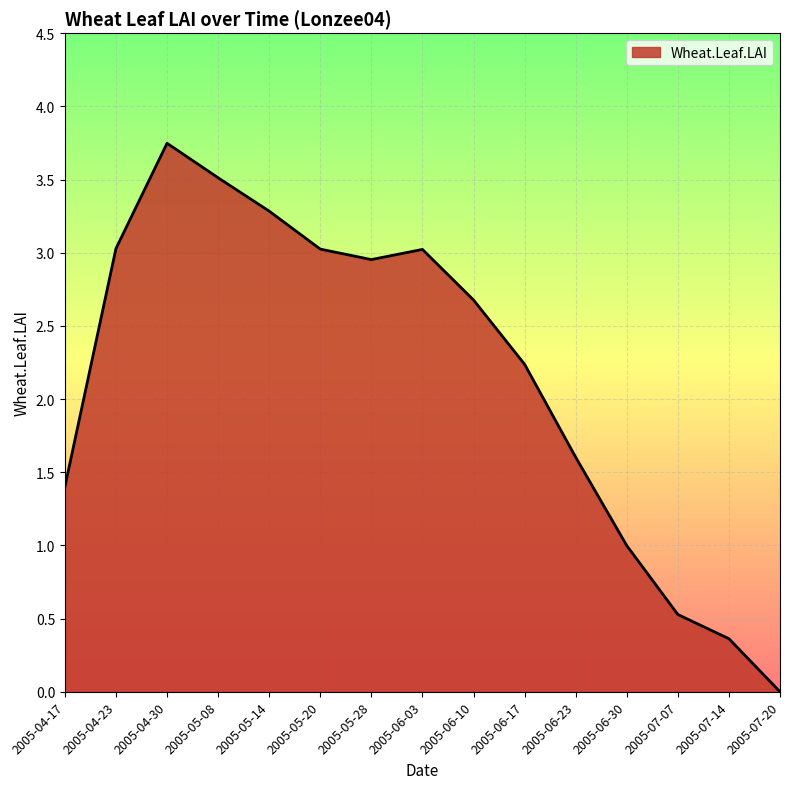

At which category does the data reach its first local valley?

2005-05-28